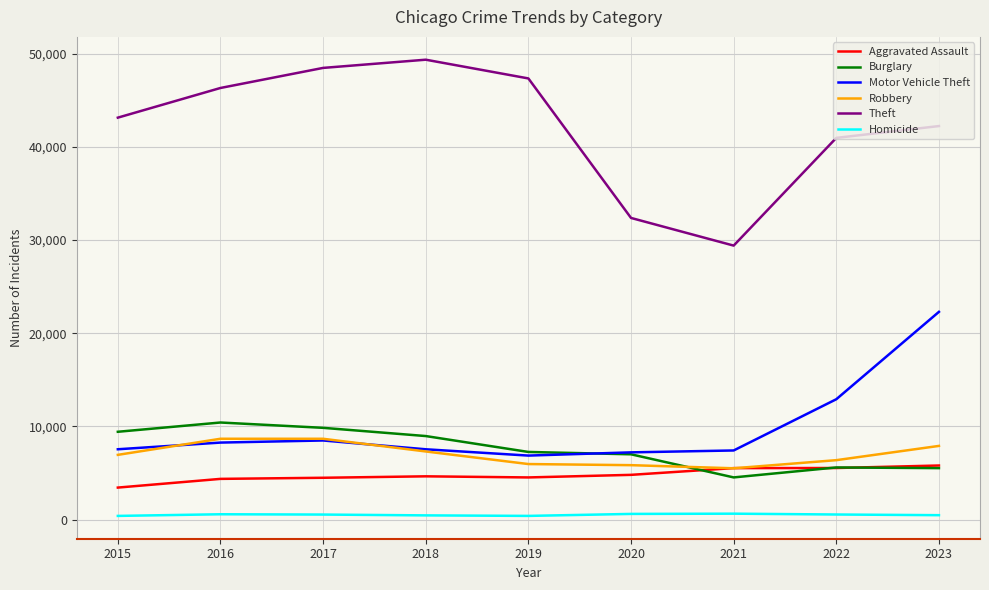

At which label does Homicide first exceed 539?

2016